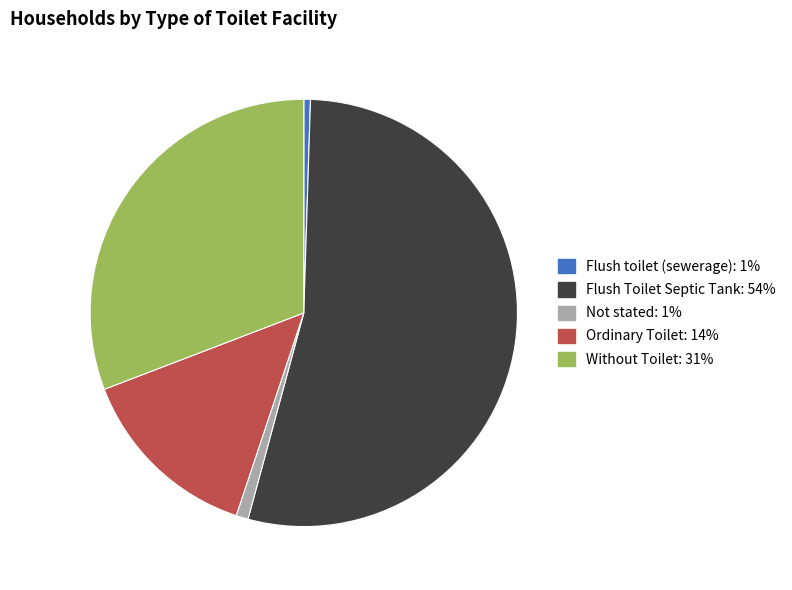

Between Flush Toilet Septic Tank and Flush toilet (sewerage), which is larger?

Flush Toilet Septic Tank